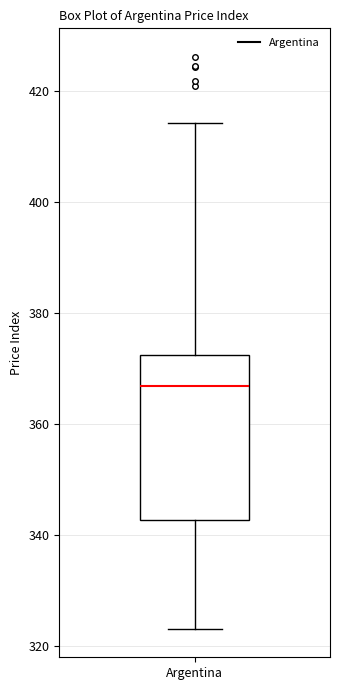

Transcribe this box plot: give where the median line is, the range the box spans, and where the two whiskers end, as read against the y-axis. The values are not printed on the chart, so give them approximately, as read against the axis.

median 366, box 342 to 372, whiskers 324 to 414